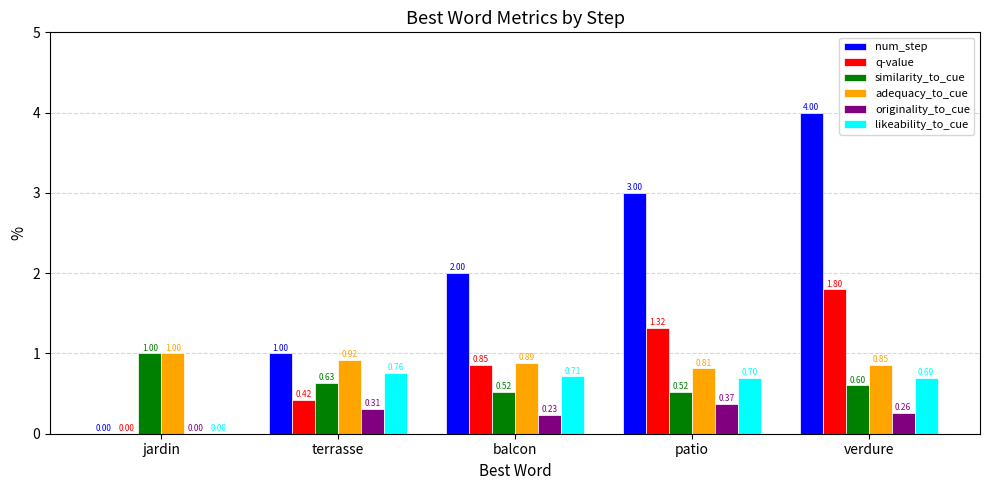

What is the sum of all similarity_to_cue values?

3.3